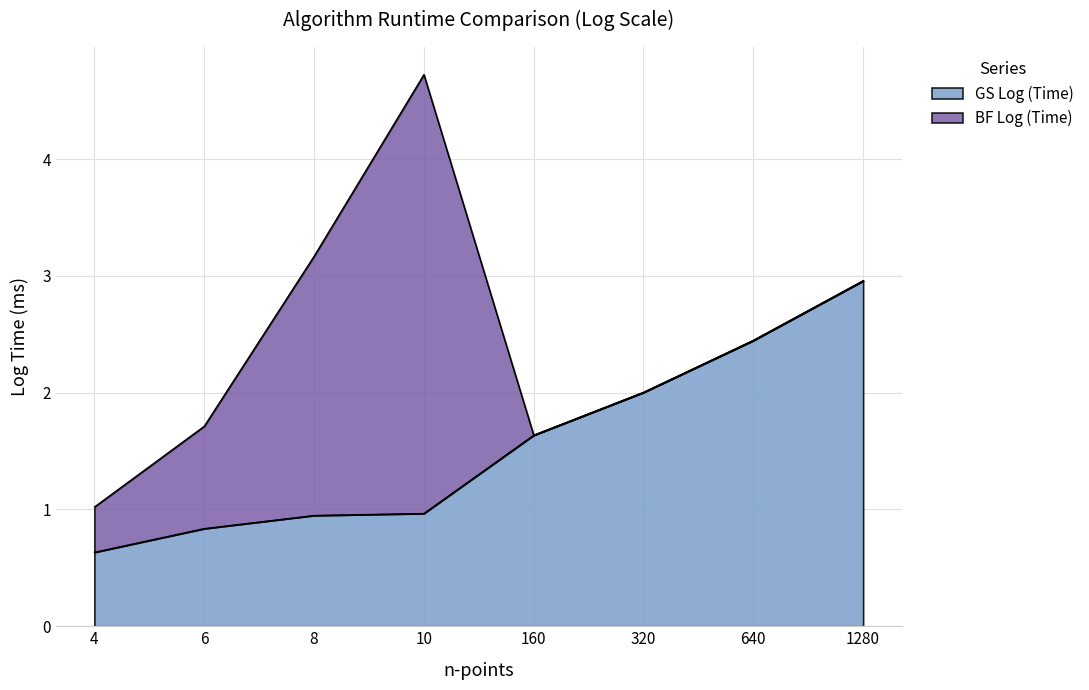

True or false: there are more than 2 points higher than both neighbors.

False